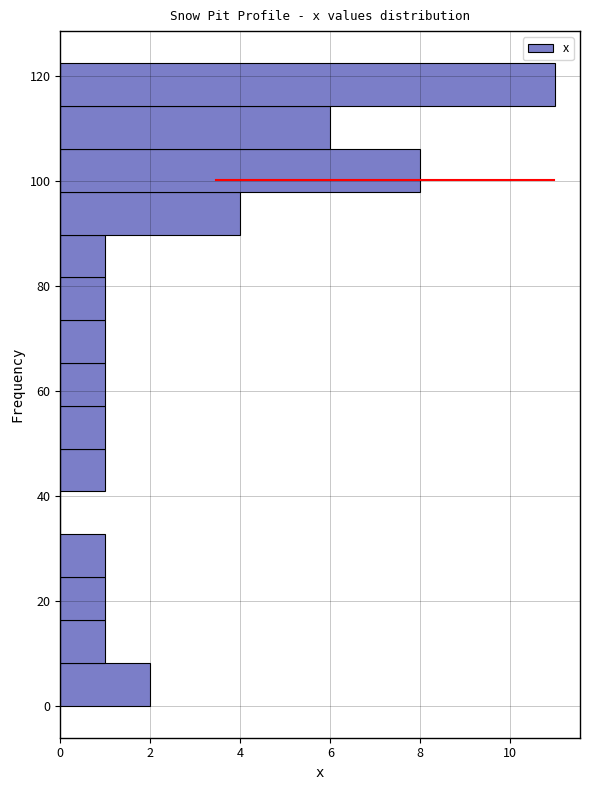

What is the length of the bar covering 24 to 32 on the y-axis? Neither the bar edges nor the lengths are printed on the chart, so give them approximately, as read against the axes.

1